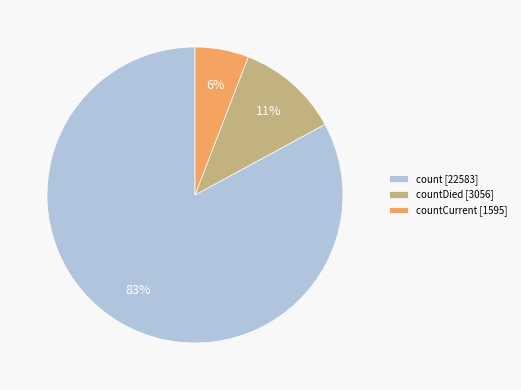

Rank the categories by value from lowest to highest.

countCurrent [1595], countDied [3056], count [22583]